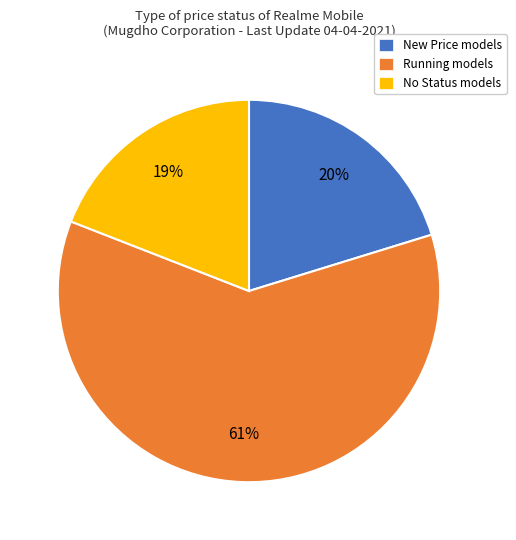

Is it true that New Price models is 12% of the pie?

False